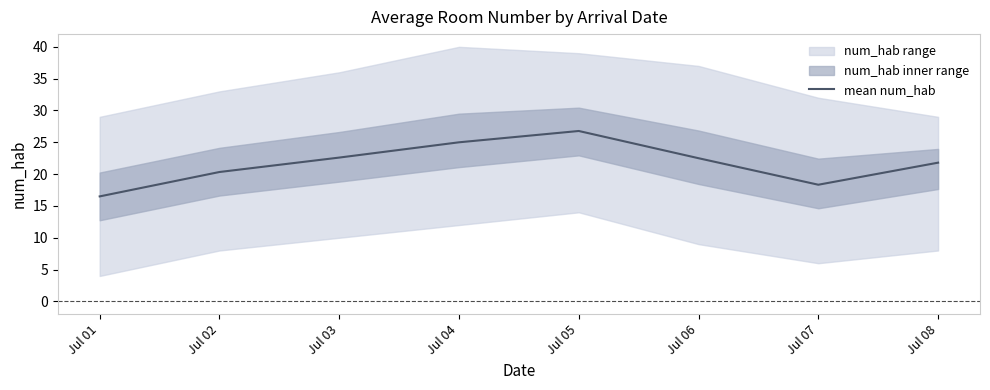

Reading left to right, extract all data points from this chart.

Jul 01=16.5	Jul 02=20.3	Jul 03=22.6	Jul 04=25.0	Jul 05=26.8	Jul 06=22.5	Jul 07=18.3	Jul 08=21.8